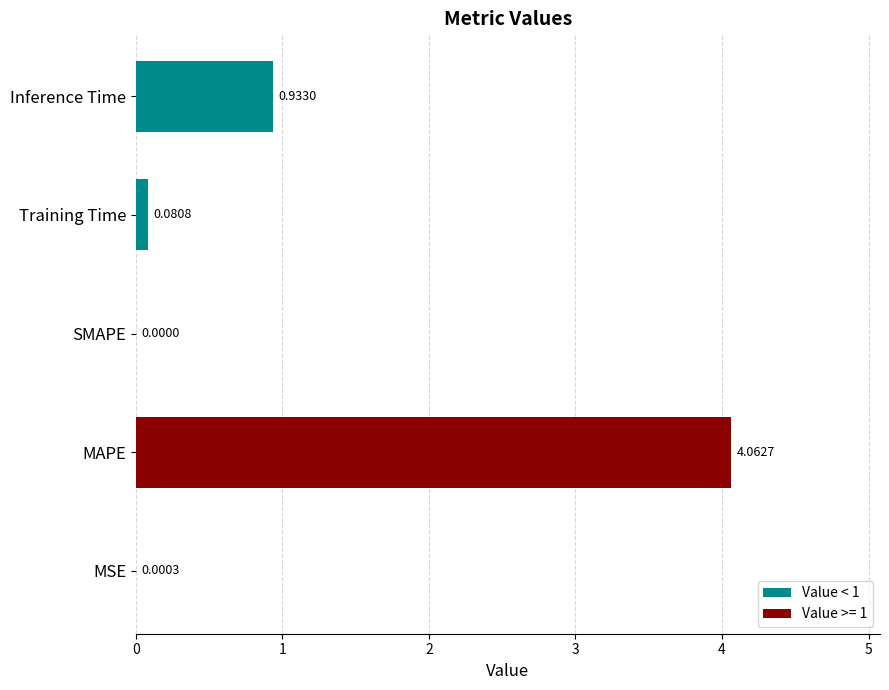

What is the change in value from MAPE to SMAPE?

-4.1